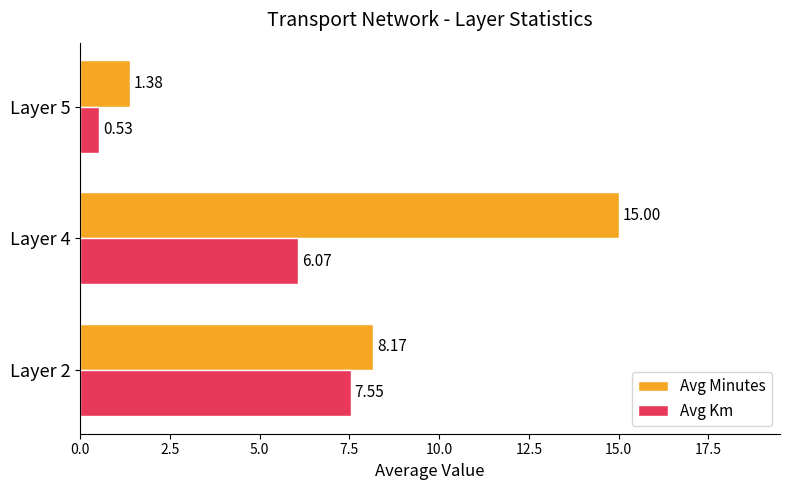

Rank the series by their average value, from lowest to highest.

Avg Km, Avg Minutes